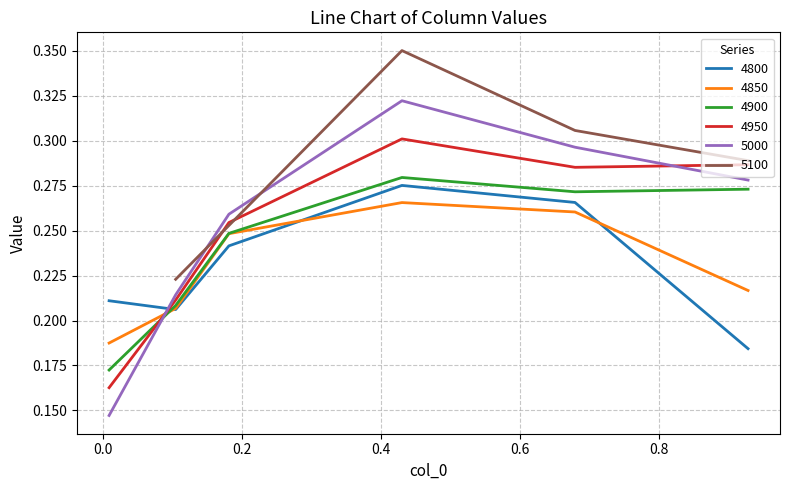

True or false: 5000 and 4950 cross at least once.

True